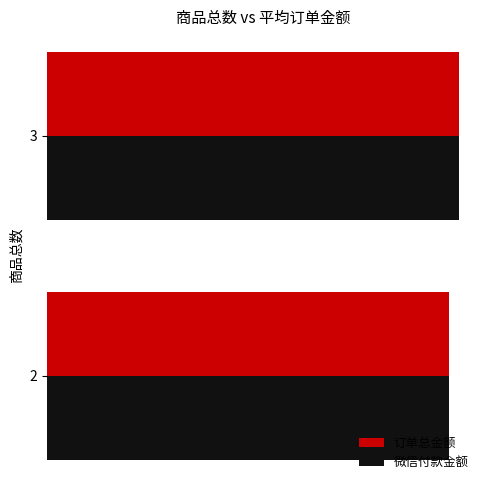

What are all the series names shown in the legend?

订单总金额, 微信付款金额